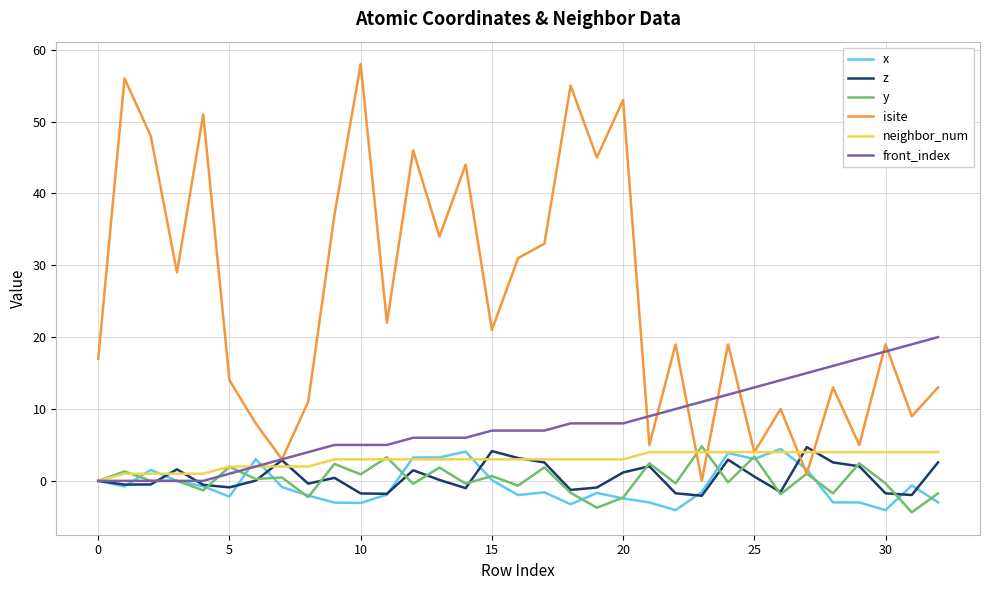

Which series has the widest spread of values?

isite